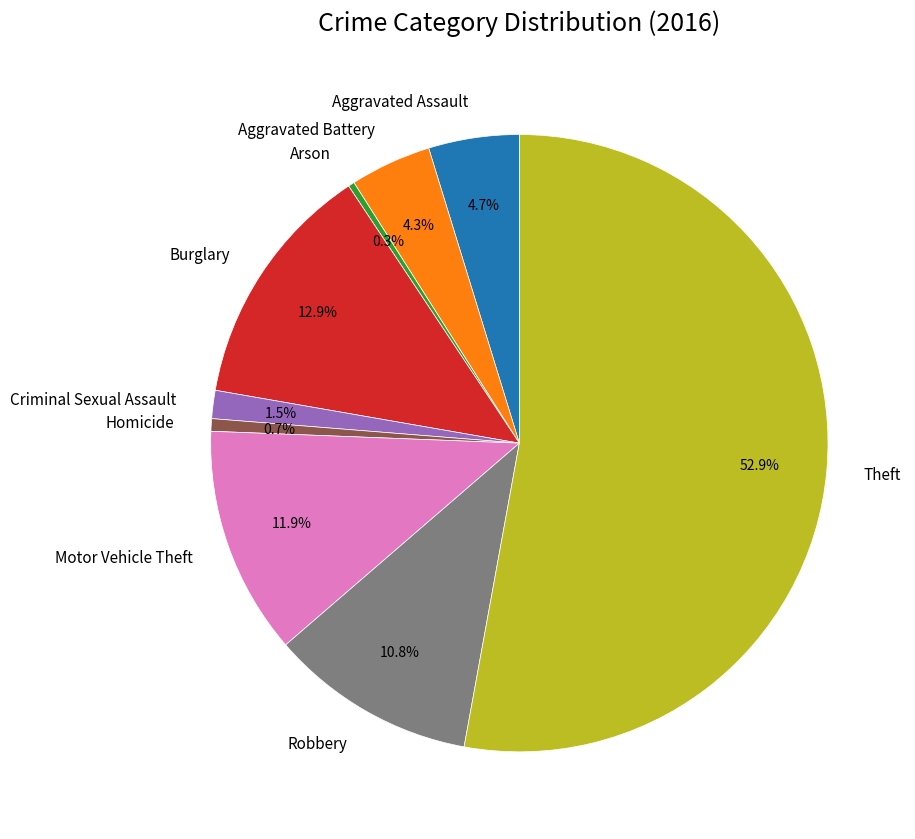

Which category has the biggest portion of the pie?

Theft